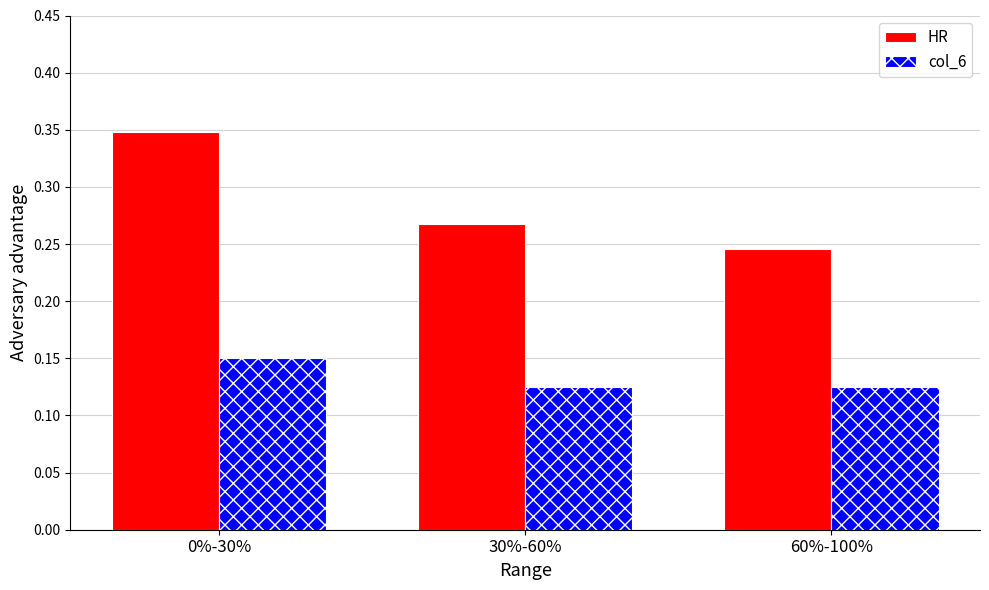

Is it true that HR equals 0.2 at 0%-30%?

False